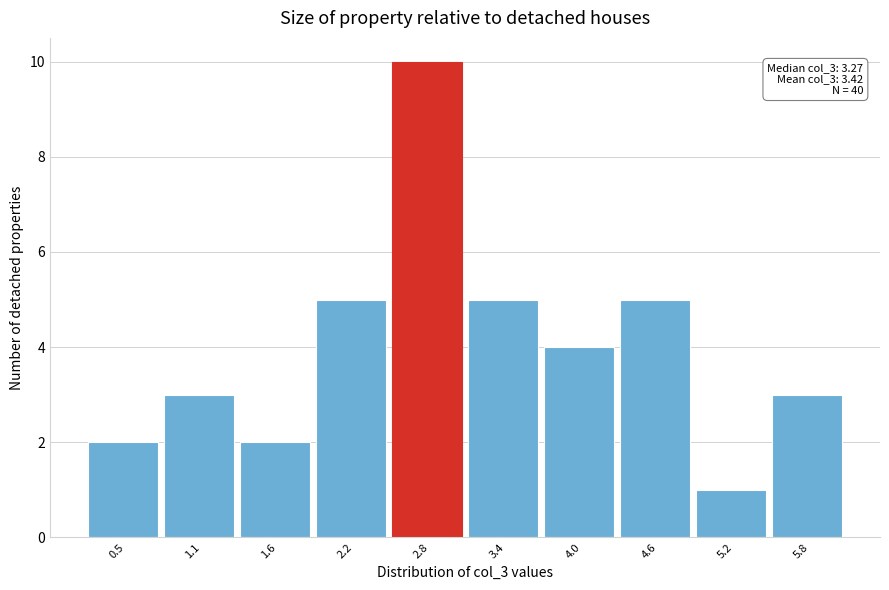

Reading left to right, list all the values displayed in this chart.

2	3	2	5	10	5	4	5	1	3